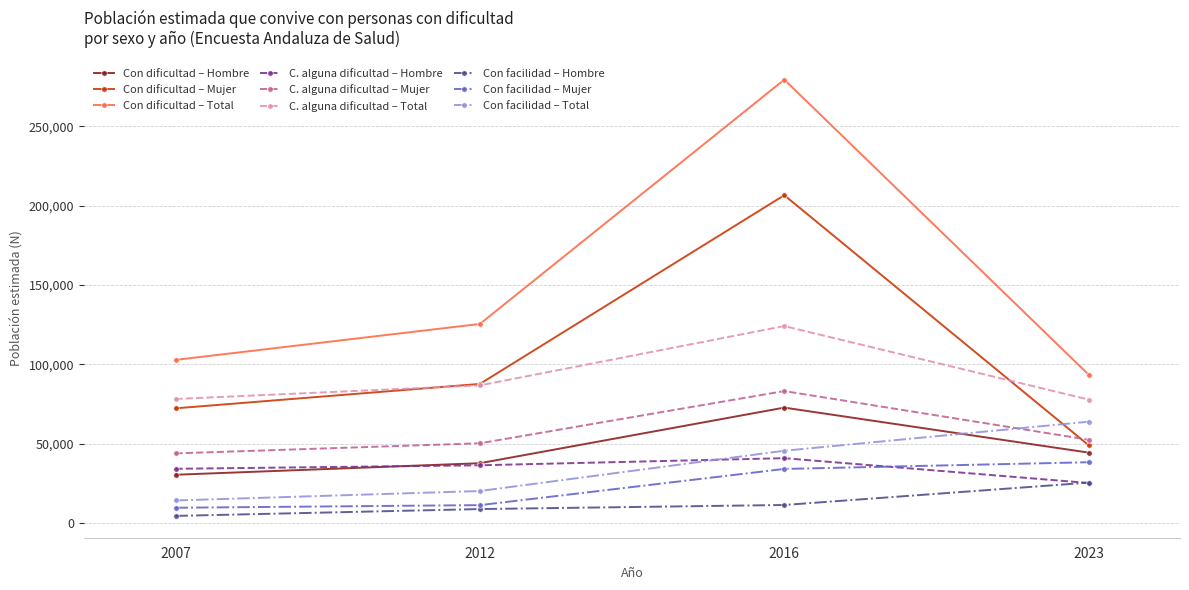

The value of Con facilidad – Mujer at 2023 is 38384. True or false?

True